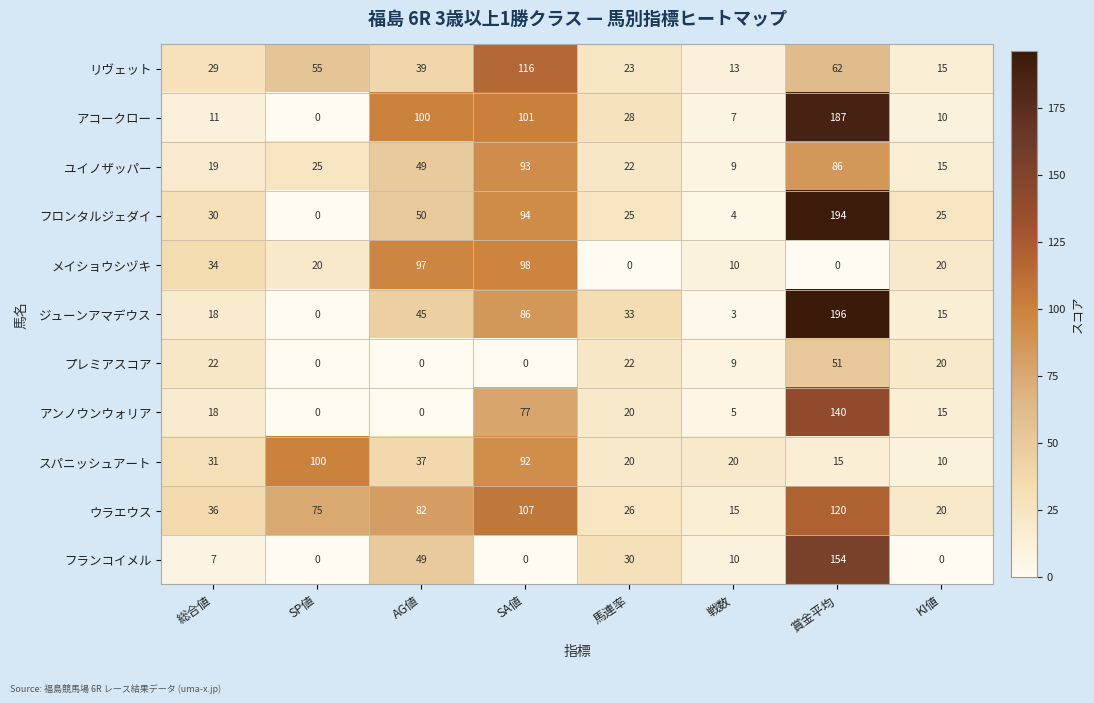

Which series has the widest spread of values?

ジューンアマデウス